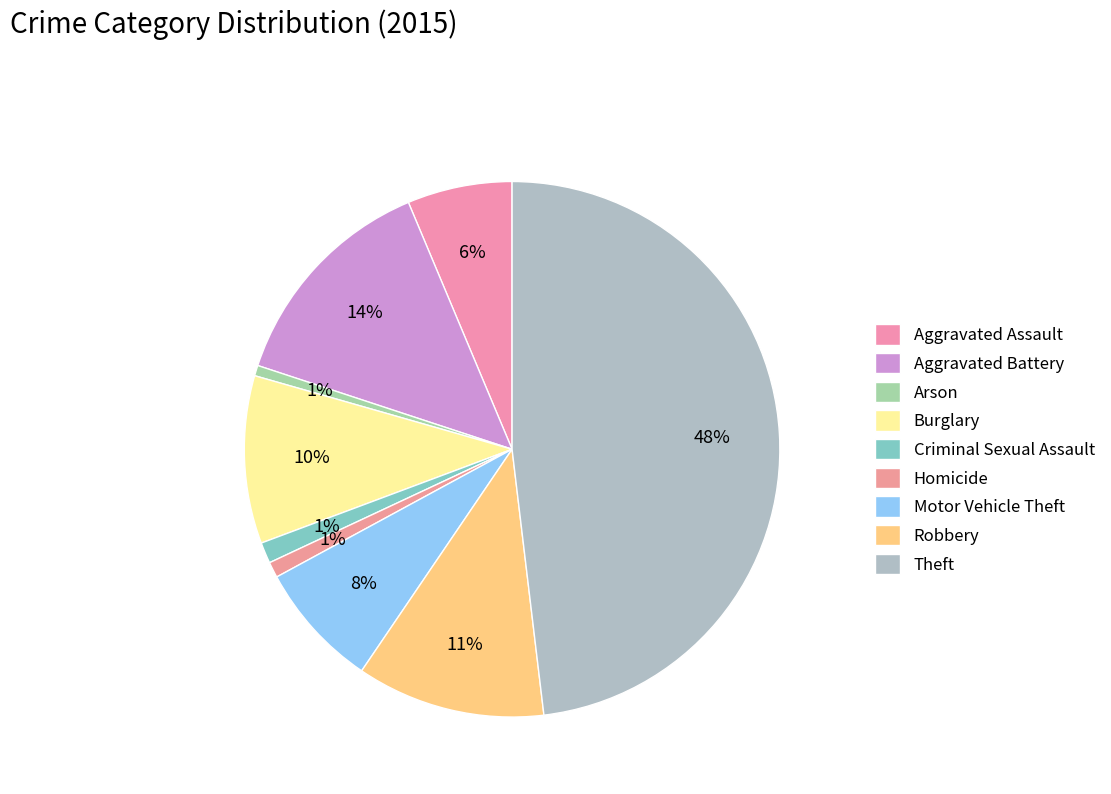

To the nearest percent, what is the average slice percentage?

11%